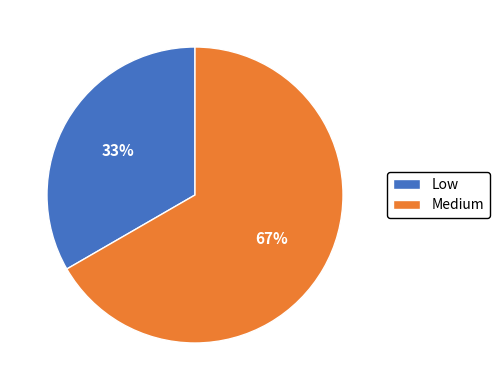

To the nearest percent, what is the average slice percentage?

50%